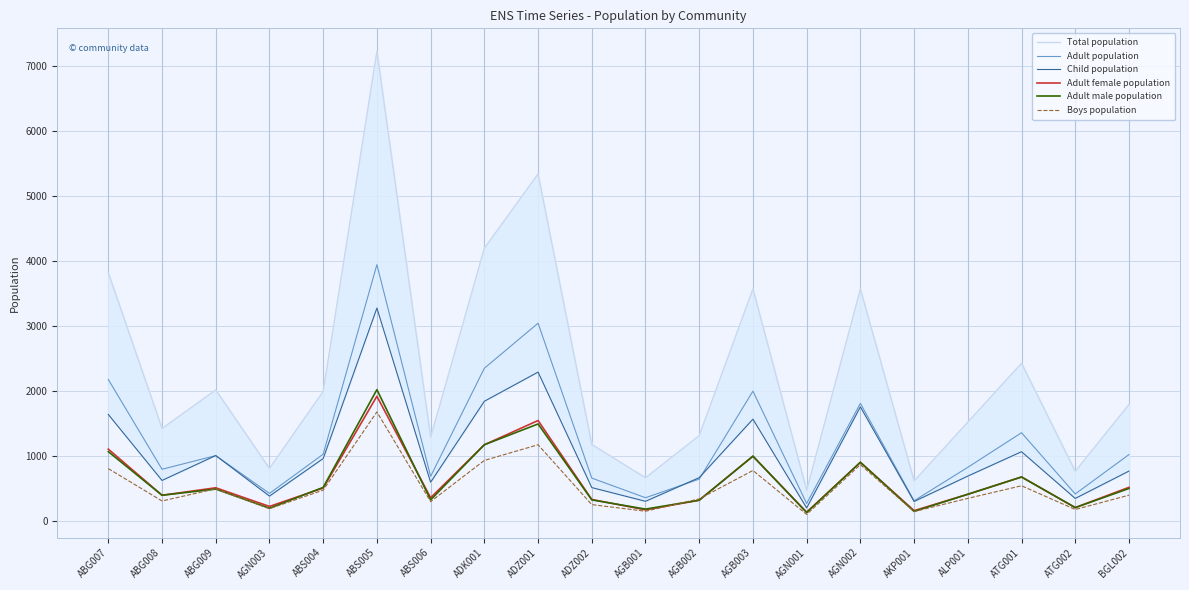

True or false: Boys population and Total population cross at least once.

False